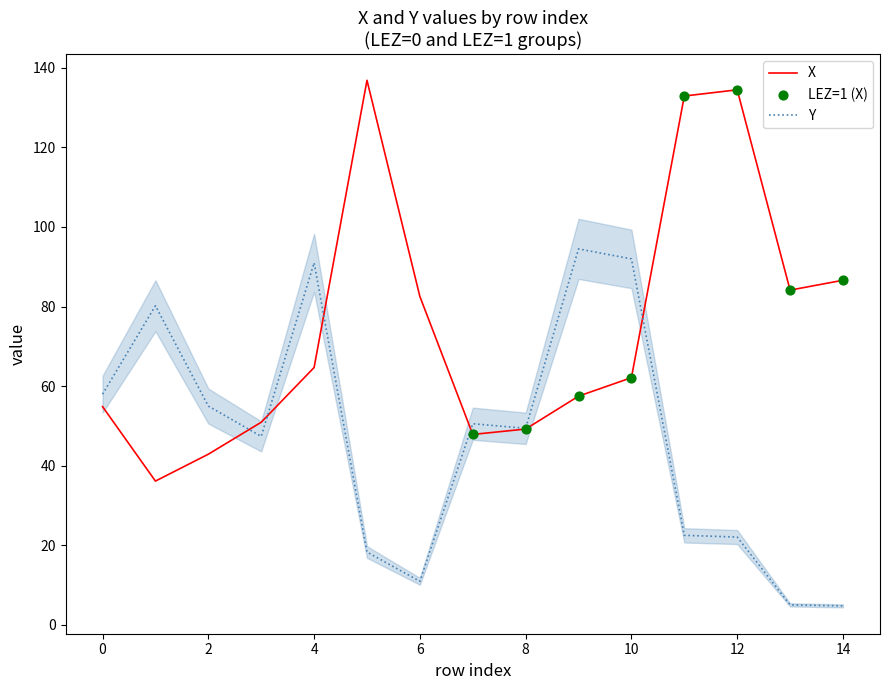

Which series has the widest spread of values?

X